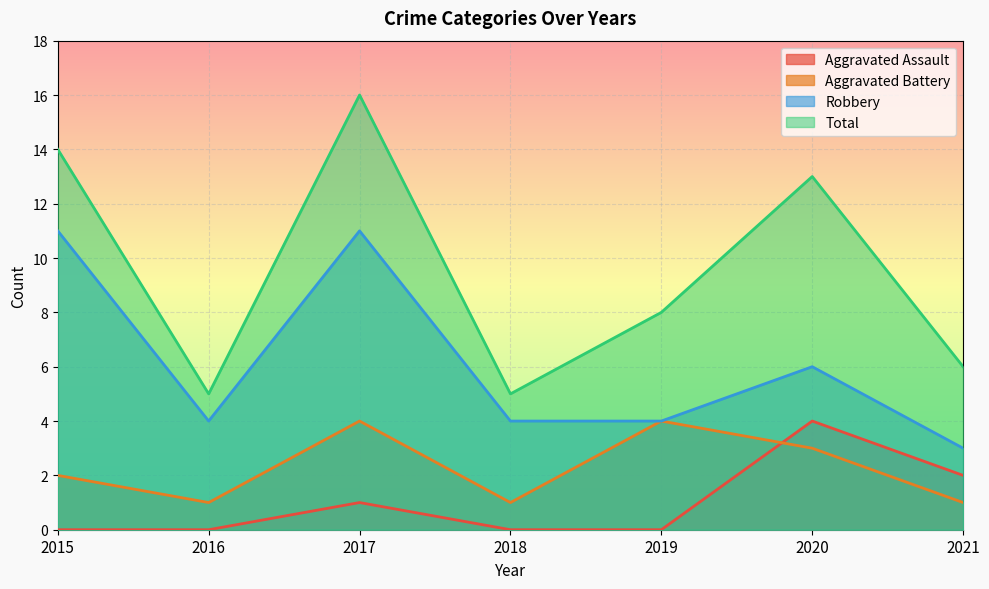

At 2017, list the series in order from smallest to largest.

Aggravated Assault, Aggravated Battery, Robbery, Total